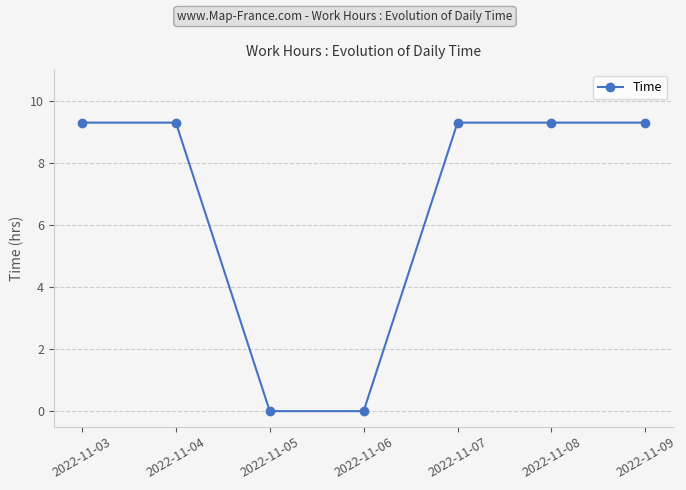

What is the approximate value at 2022-11-09?

9.3